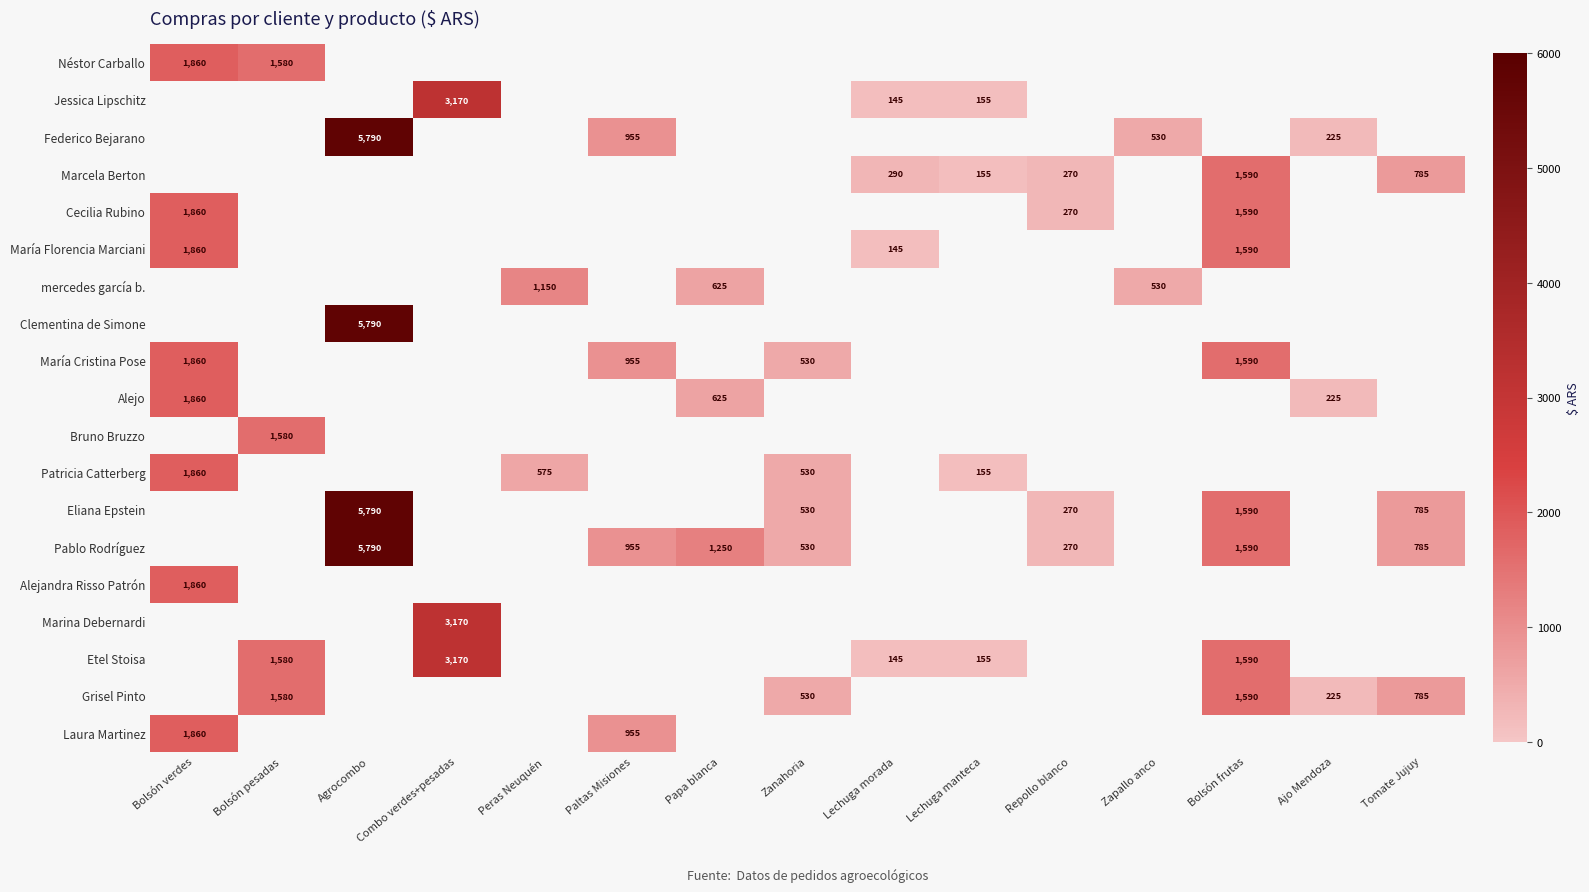

How many values in Laura Martinez are above zero?

2